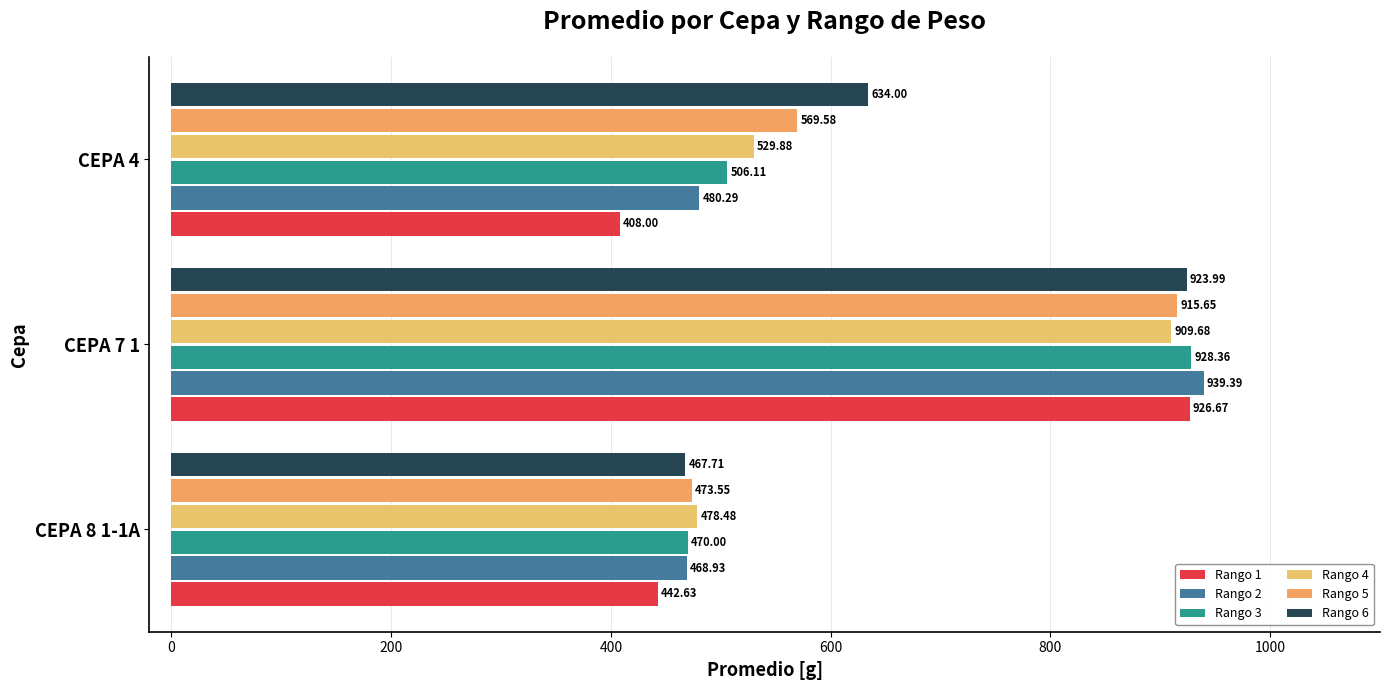

Which series has the largest range (max minus min)?

Rango 1